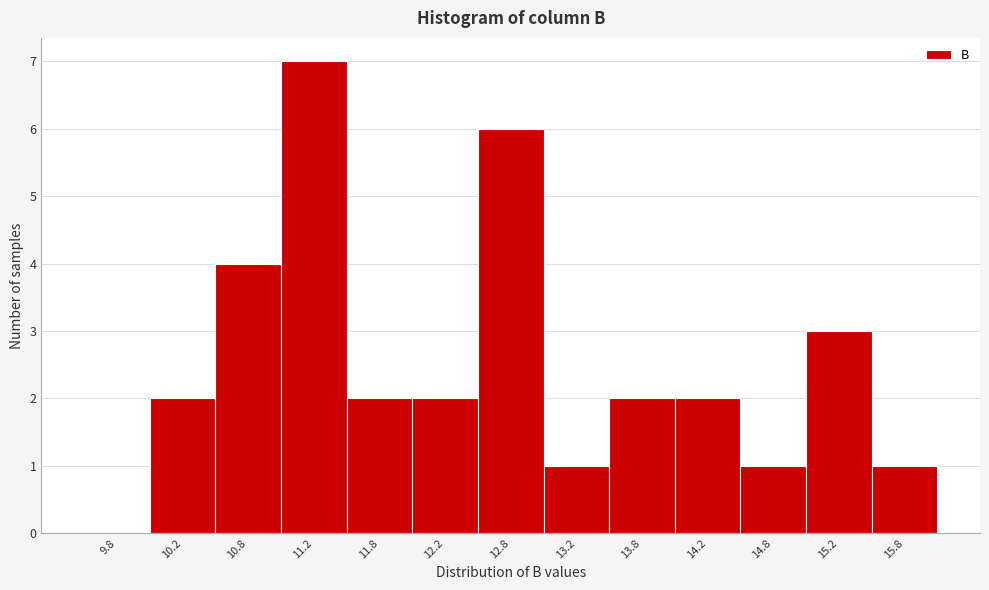

Reading left to right, transcribe this chart: for each bar, give the range it covers on the x-axis and its height. The values are not printed on the chart, so give them approximately, as read against the axis.

9.5 to 10.0: 0
10.0 to 10.5: 2
10.5 to 11.0: 4
11.0 to 11.5: 7
11.5 to 12.0: 2
12.0 to 12.5: 2
12.5 to 13.0: 6
13.0 to 13.5: 1
13.5 to 14.0: 2
14.0 to 14.5: 2
14.5 to 15.0: 1
15.0 to 15.5: 3
15.5 to 16.0: 1